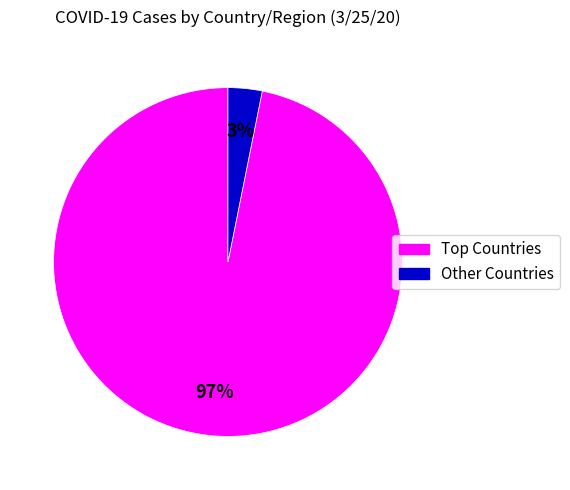

Rank the categories by value from lowest to highest.

Other Countries, Top Countries